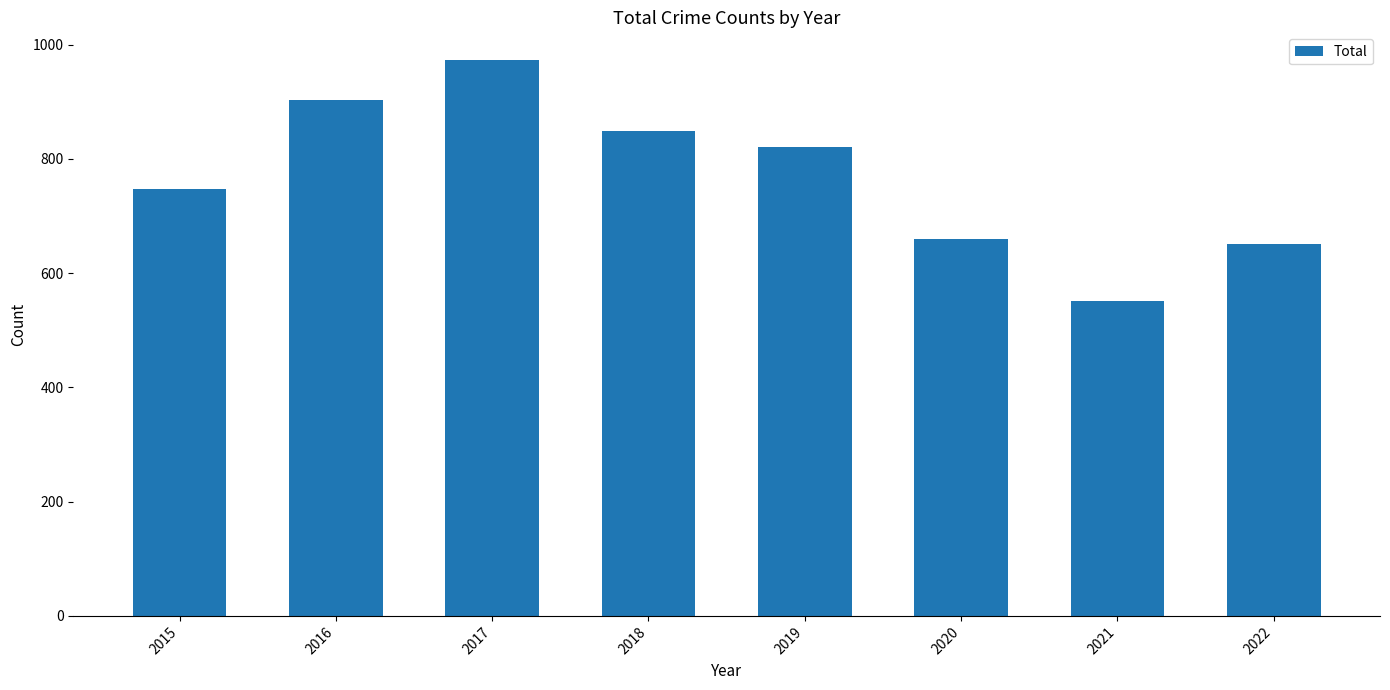

Are the bars grouped side by side (vs. stacked)?

No